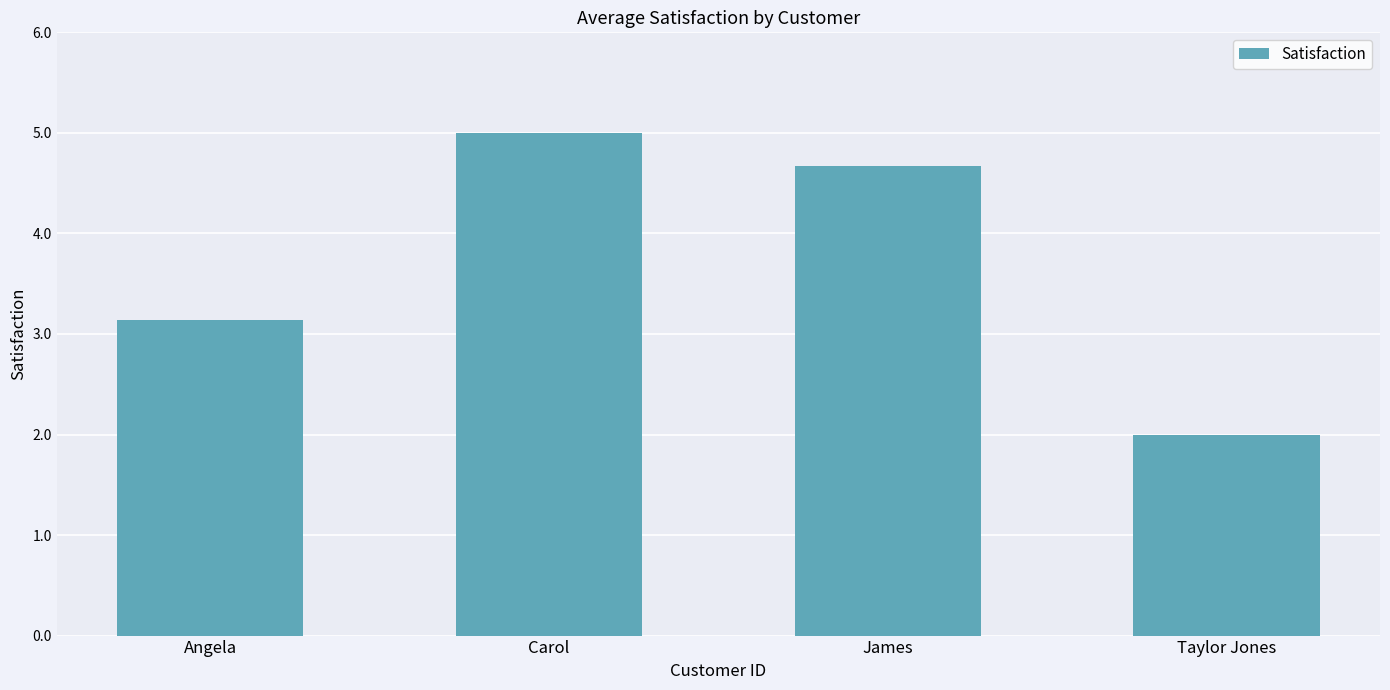

What is the difference between the values at James and Taylor Jones?

2.7